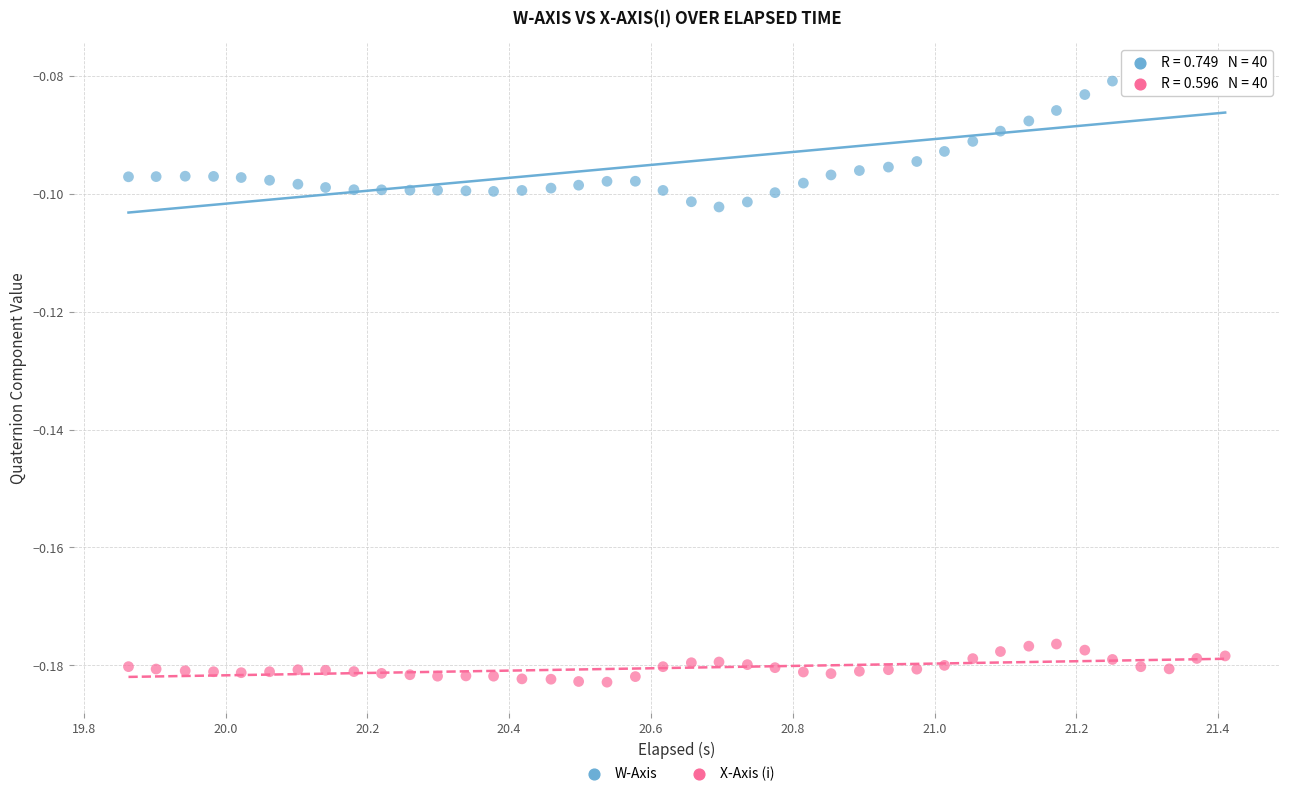

Which series has the largest Y range (max minus min)?

W-Axis